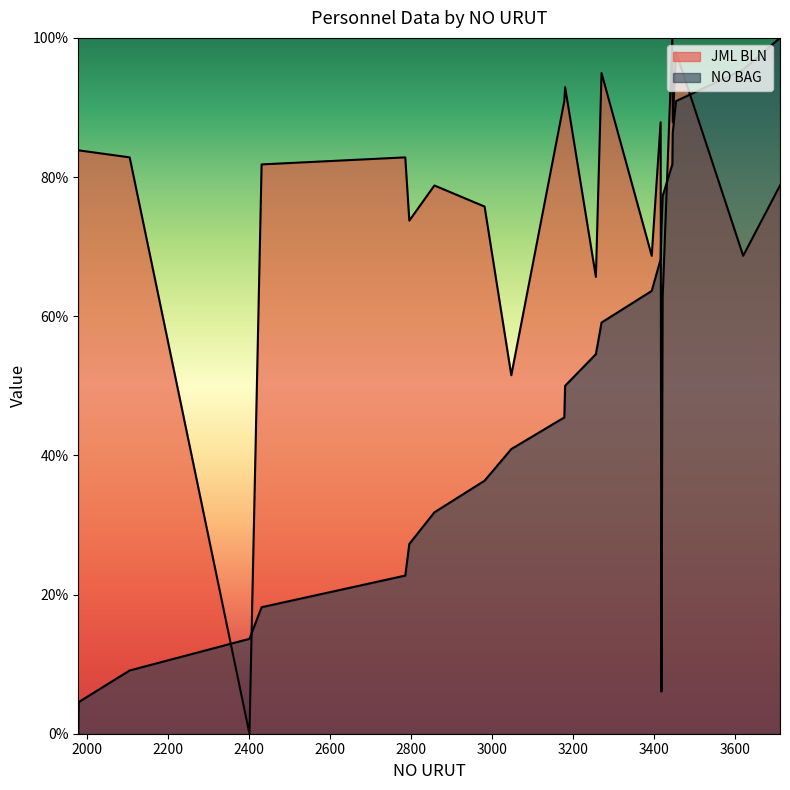

Does the chart display data point markers on the line(s)?

No